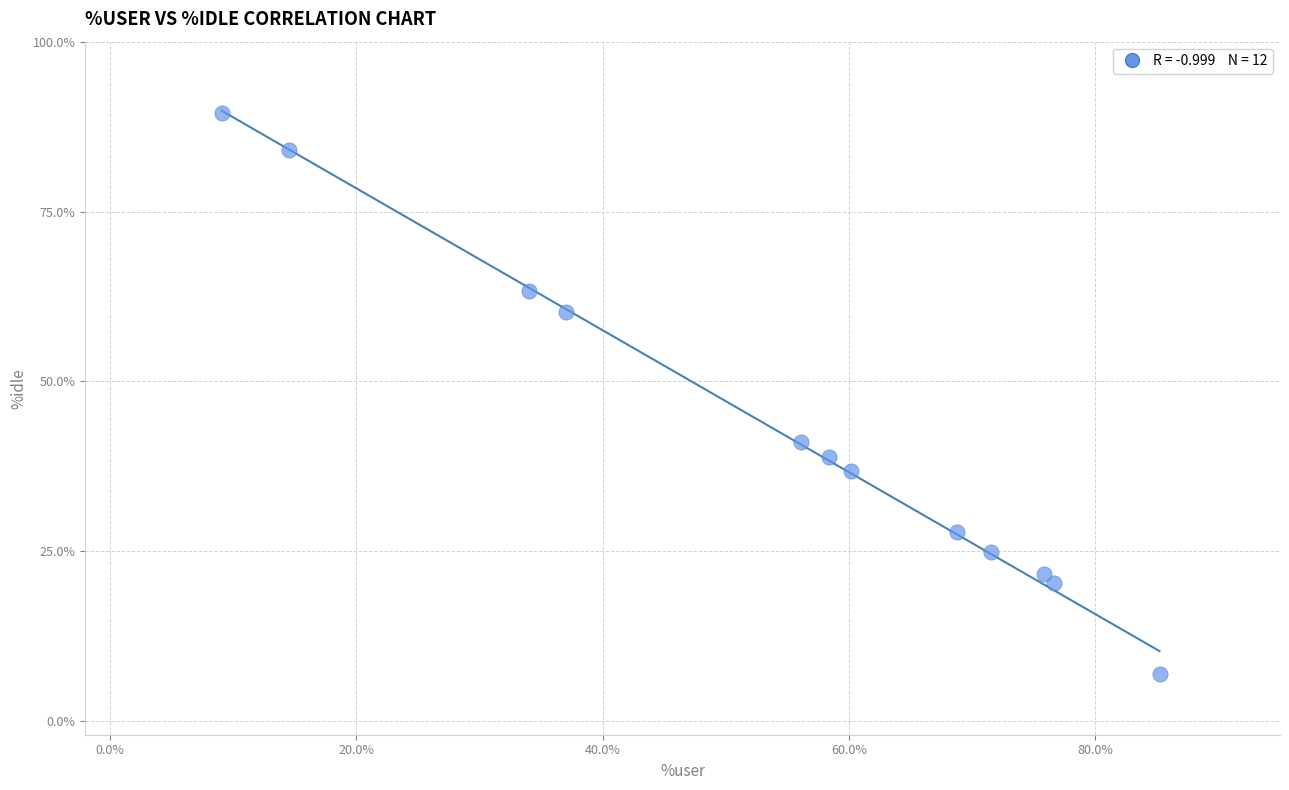

What is the range of X values (max minus min)?

76.1